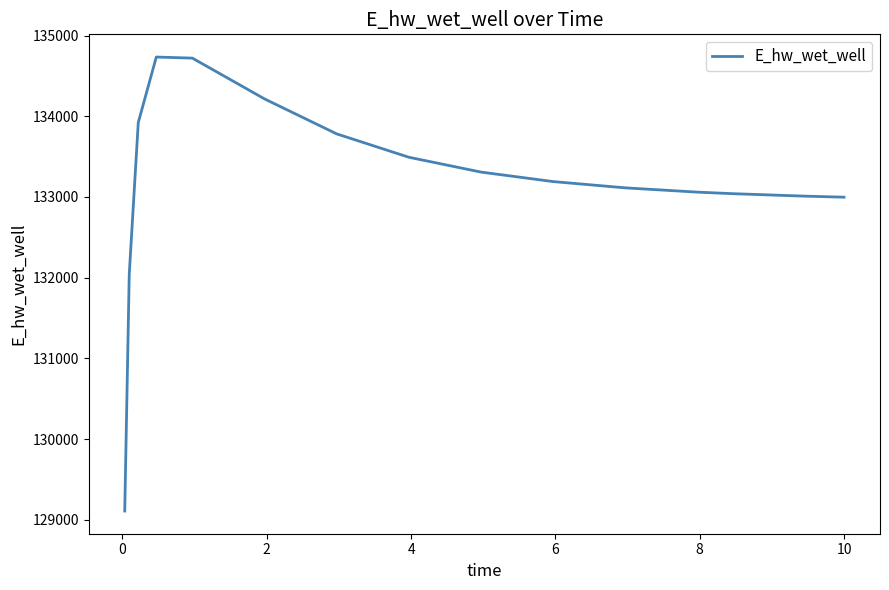

What is the minimum value shown in the chart?

129109.5